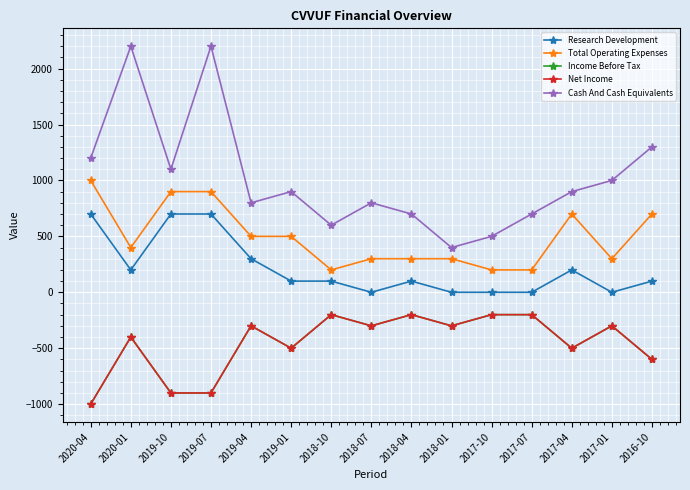

Is it true that Total Operating Expenses equals 700 at 2016-10?

True